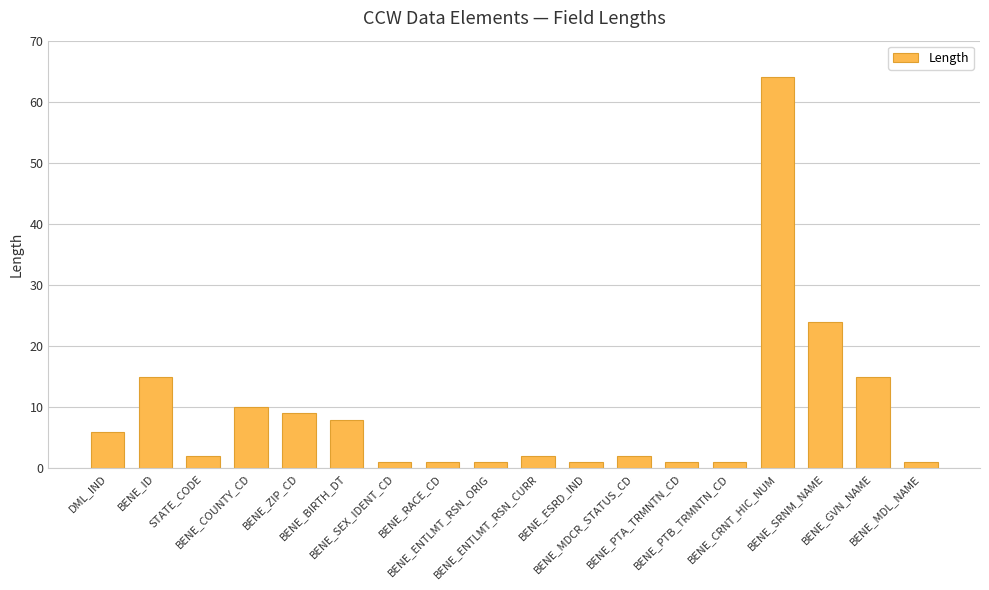

What is the value of the 9th bar from the left?

1